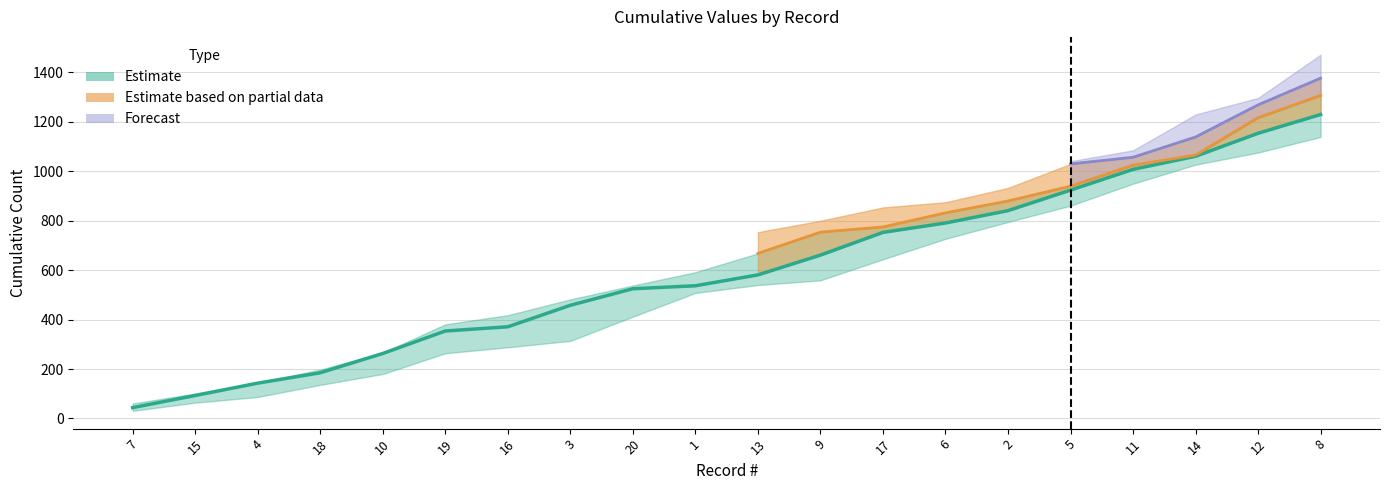

What is the maximum value shown in the chart?

1472